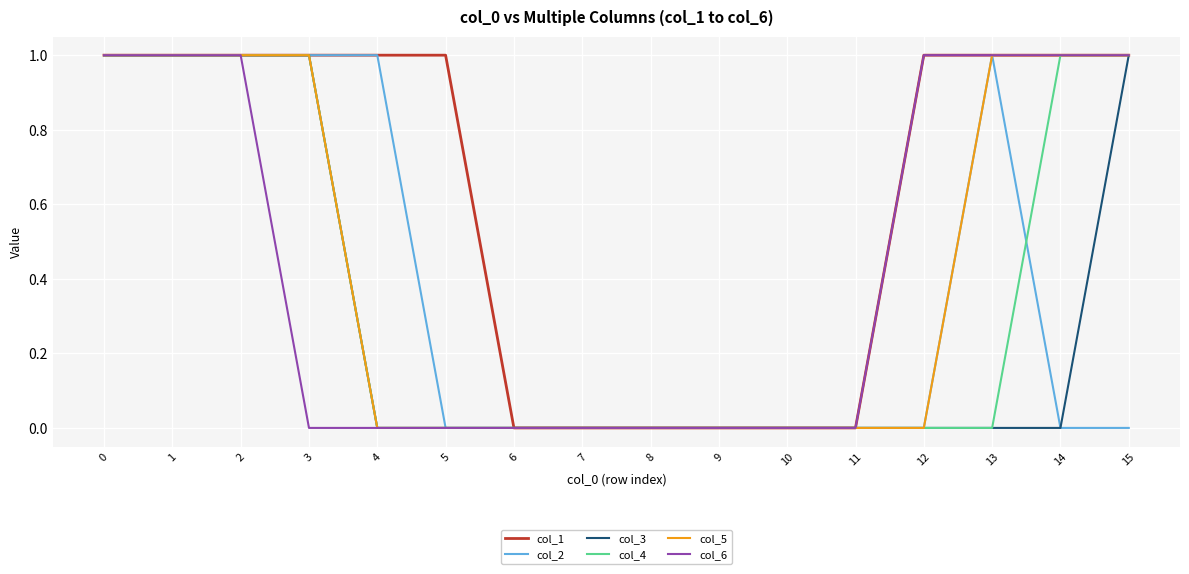

What is the sum of all col_6 values?

7